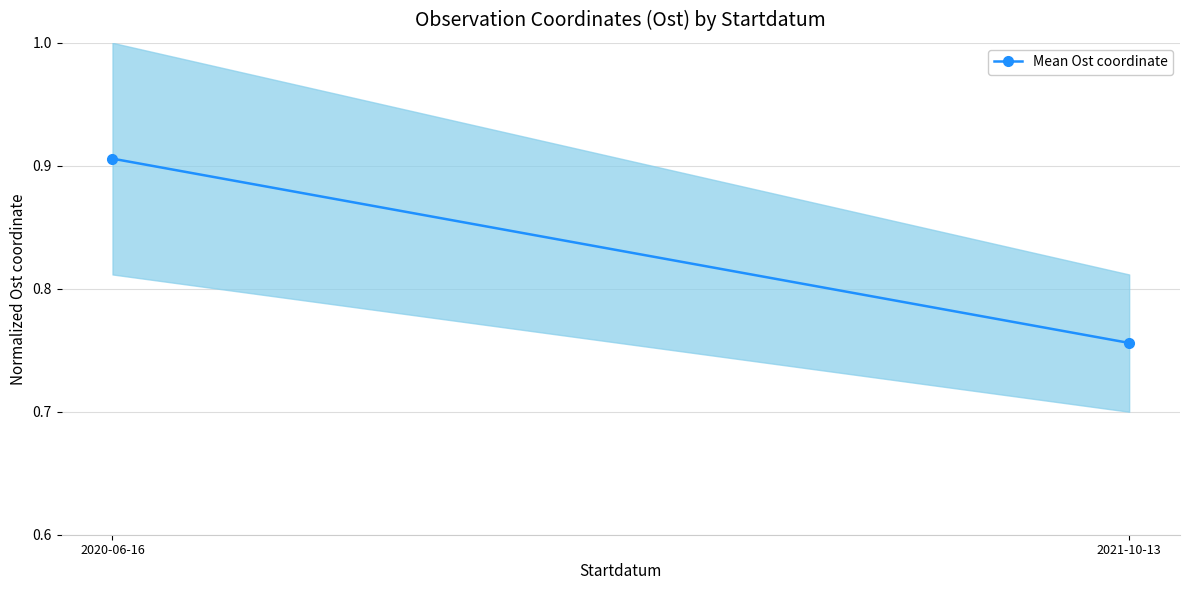

List the labels in order of value, largest first.

2020-06-16, 2021-10-13